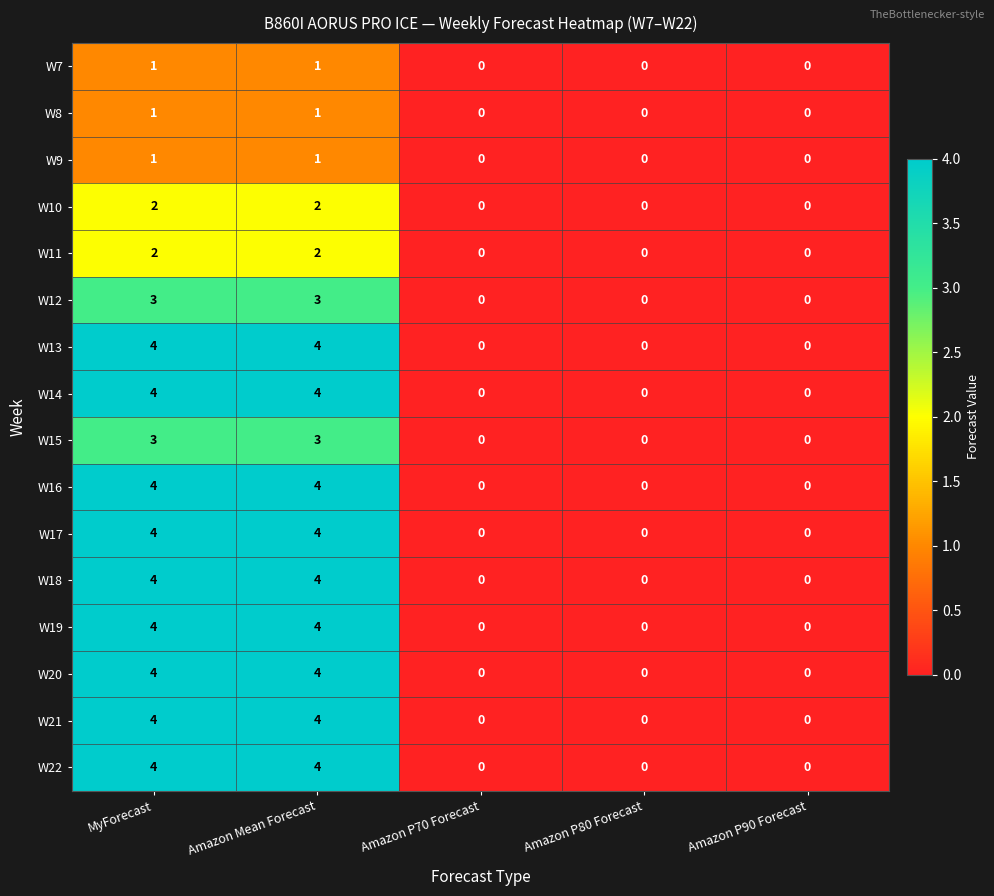

What is the maximum value for W22?

4